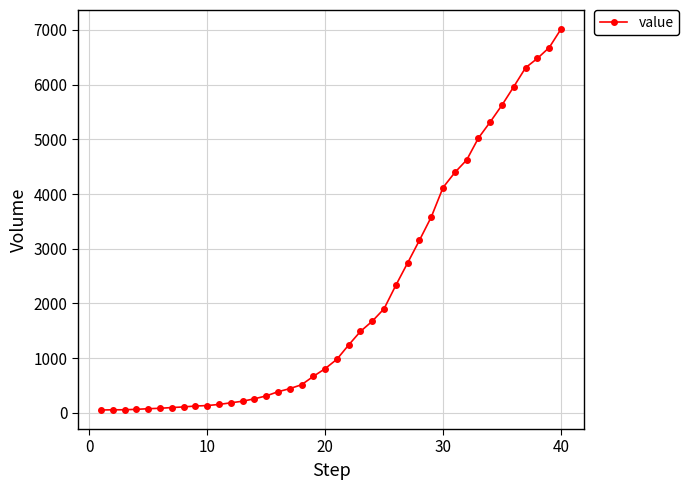

How many distinct data groups are displayed?

1